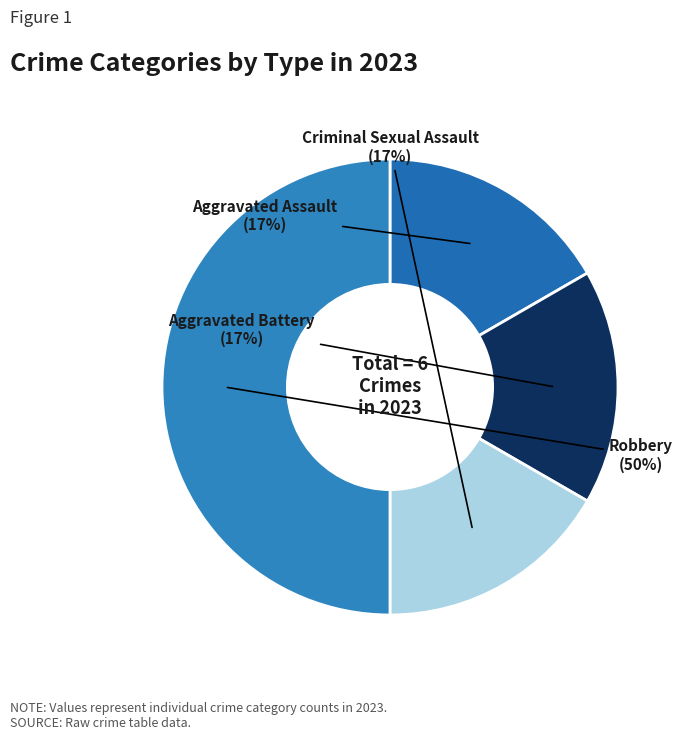

Does Aggravated Assault represent more than half of the total?

No